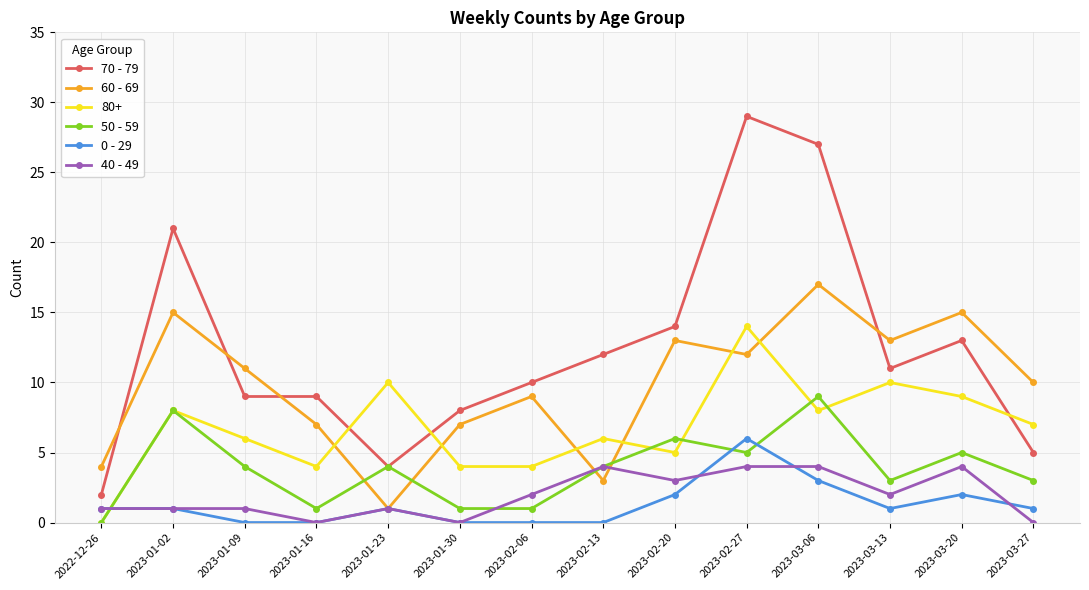

What is the maximum value shown in the chart?

29